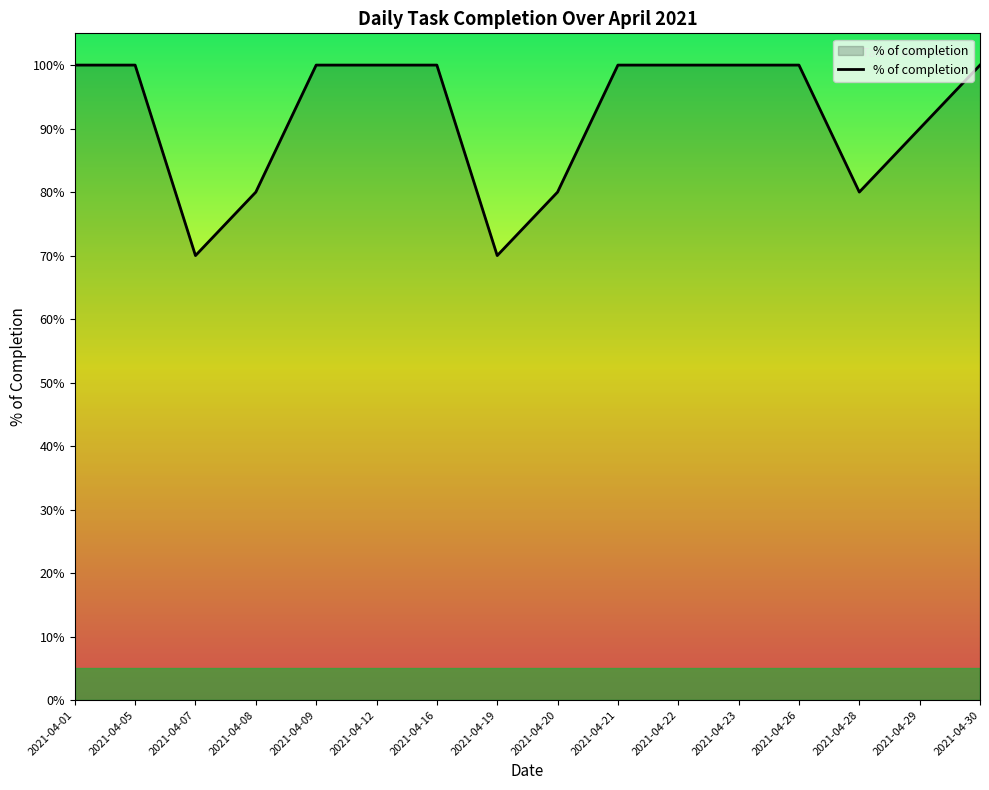

What is the smallest value displayed?

0.7